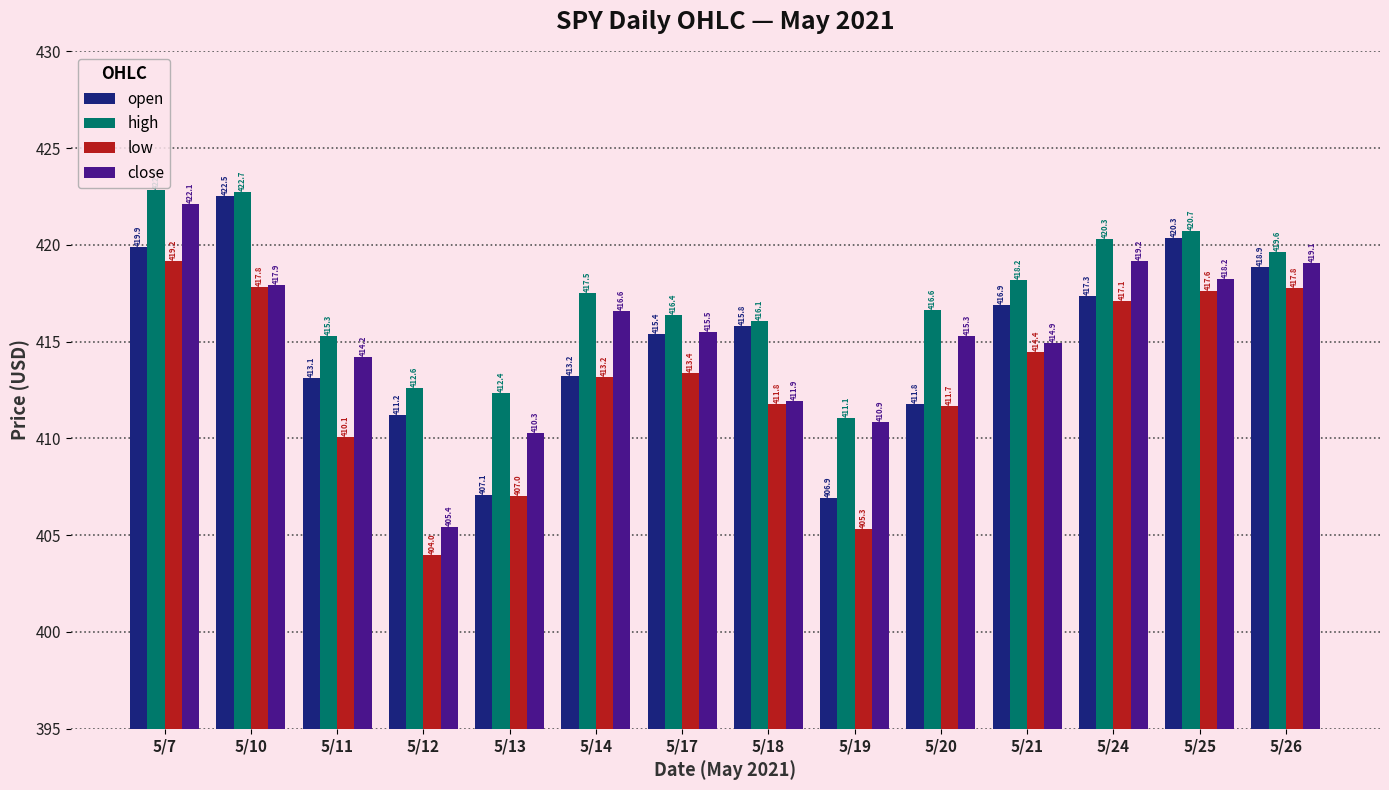

What is the value of the open bar at the 12th from the left?

417.3